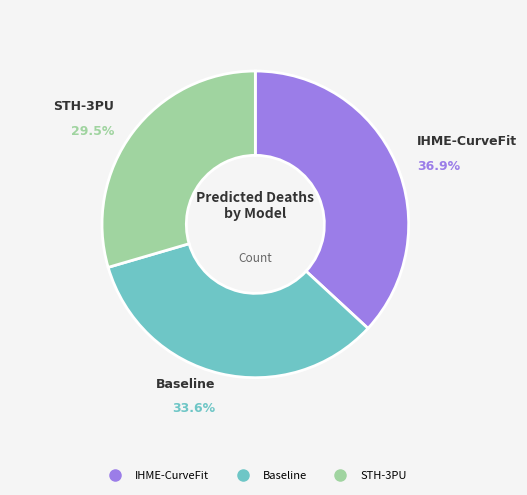

Does IHME-CurveFit represent more than half of the total?

No